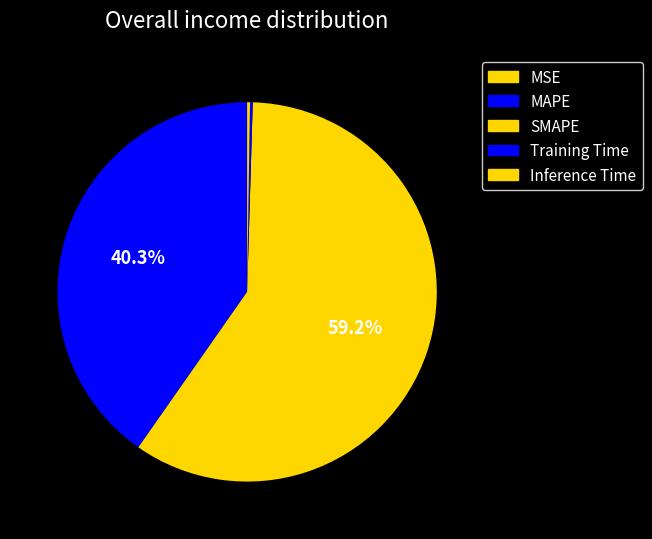

Combined, do MSE and Training Time account for over 50%?

No